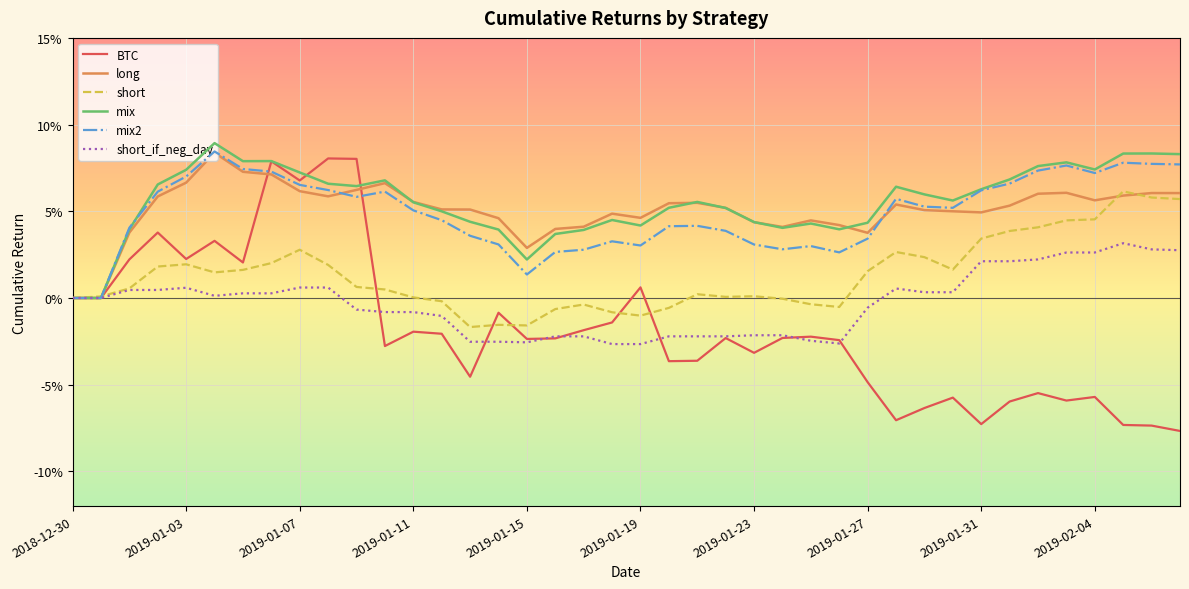

At how many categories does at least one series exceed 0?

39